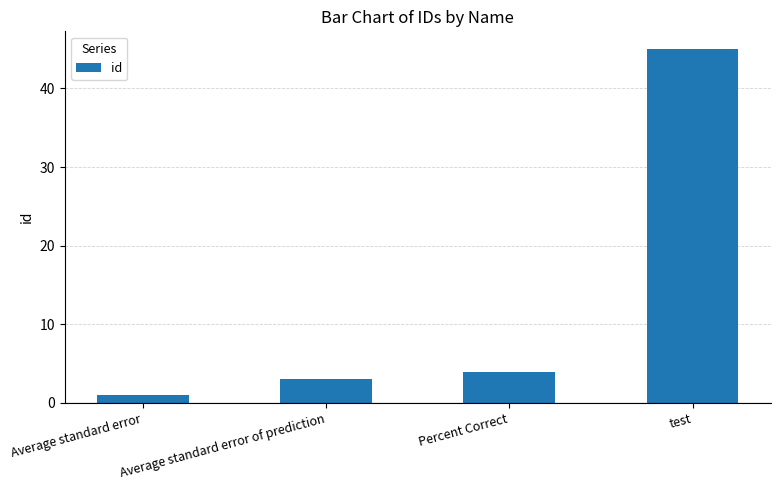

What is the change in value from Average standard error to Average standard error of prediction?

+2